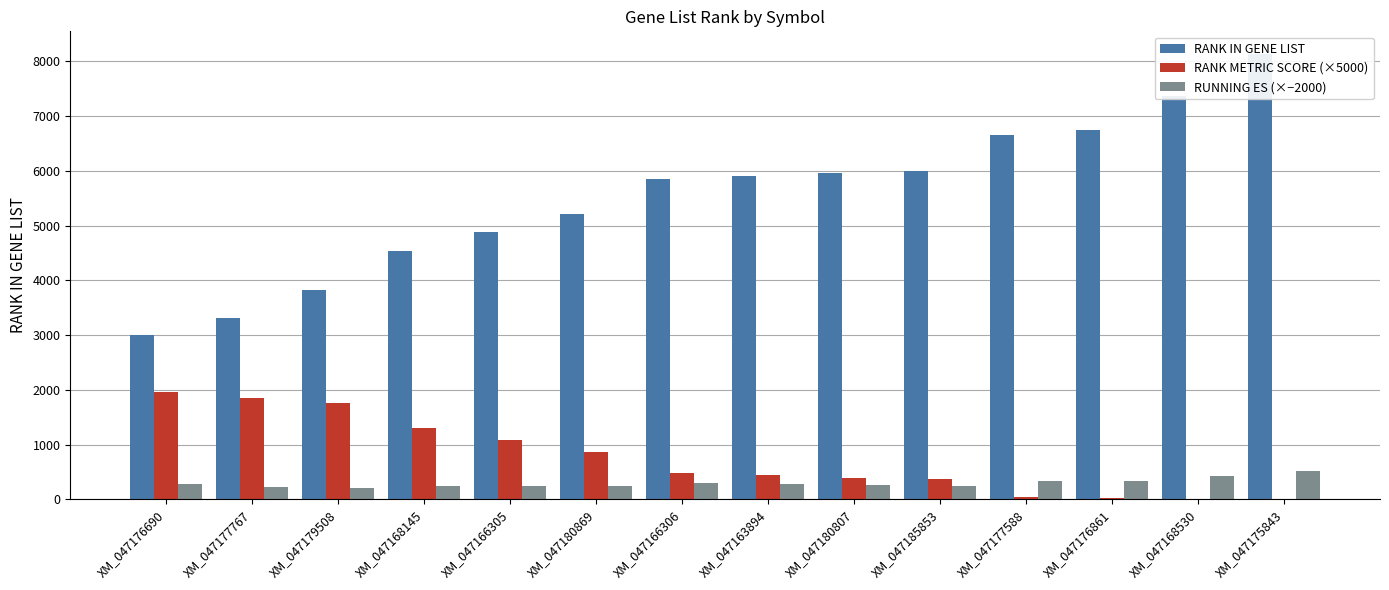

What is the average value of the RANK IN GENE LIST series?

5529.2